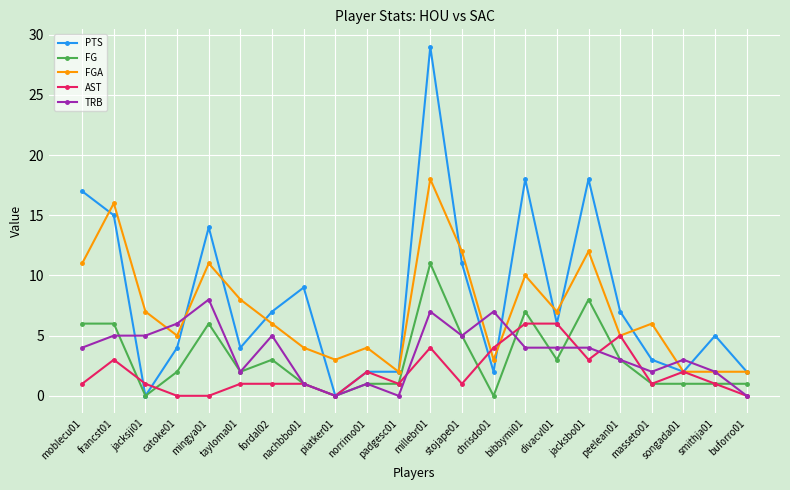

What is the spread (max minus min) of values at stojape01?

11